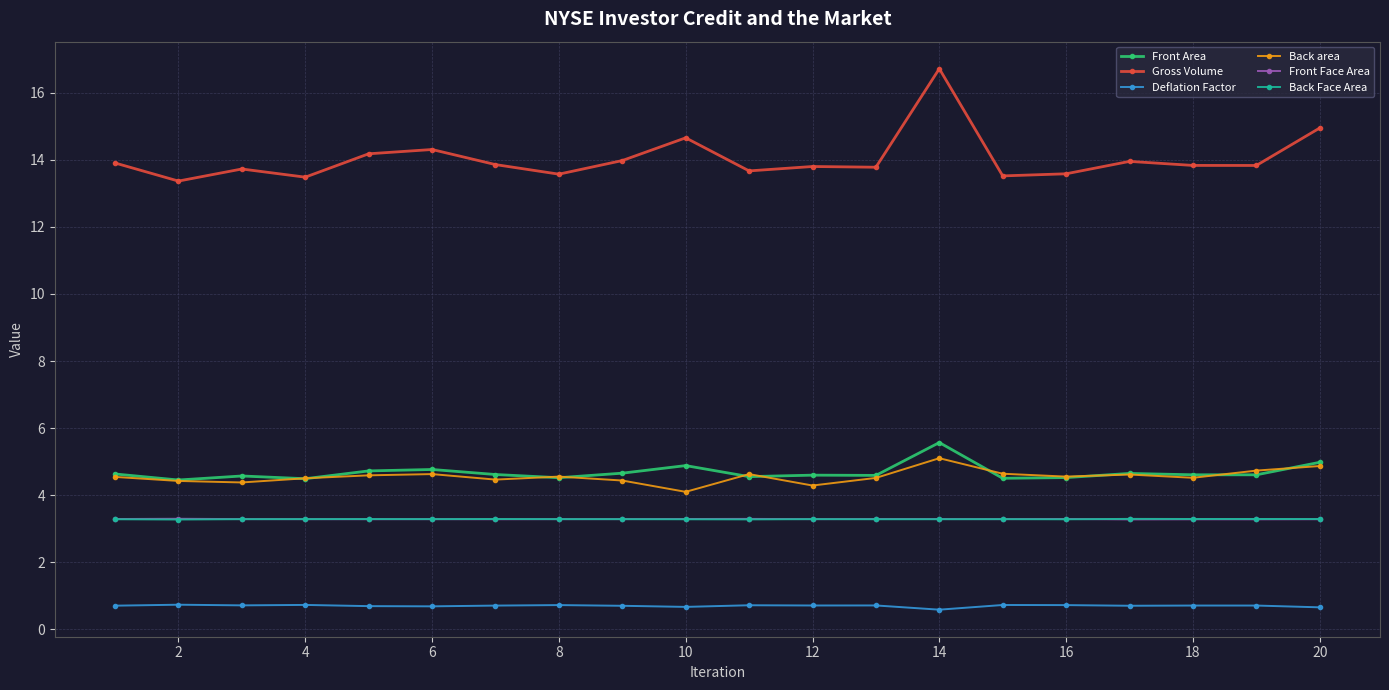

Does the chart display data point markers on the line(s)?

Yes